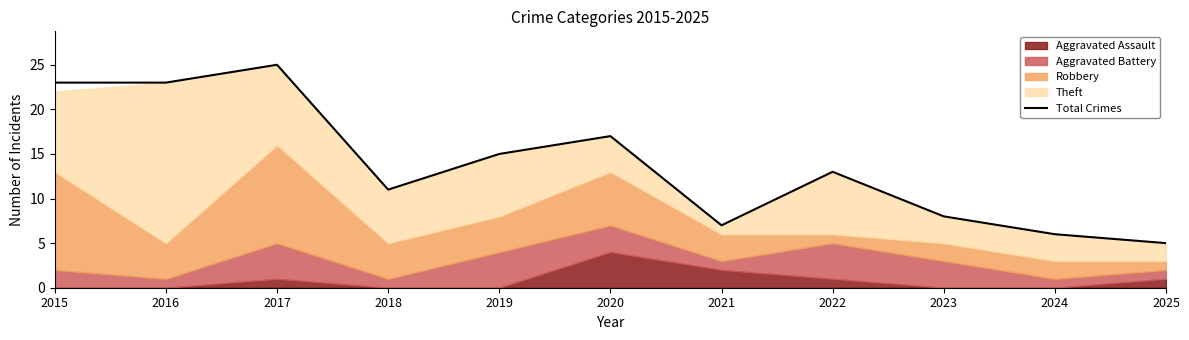

What is the maximum value shown in the chart?

25